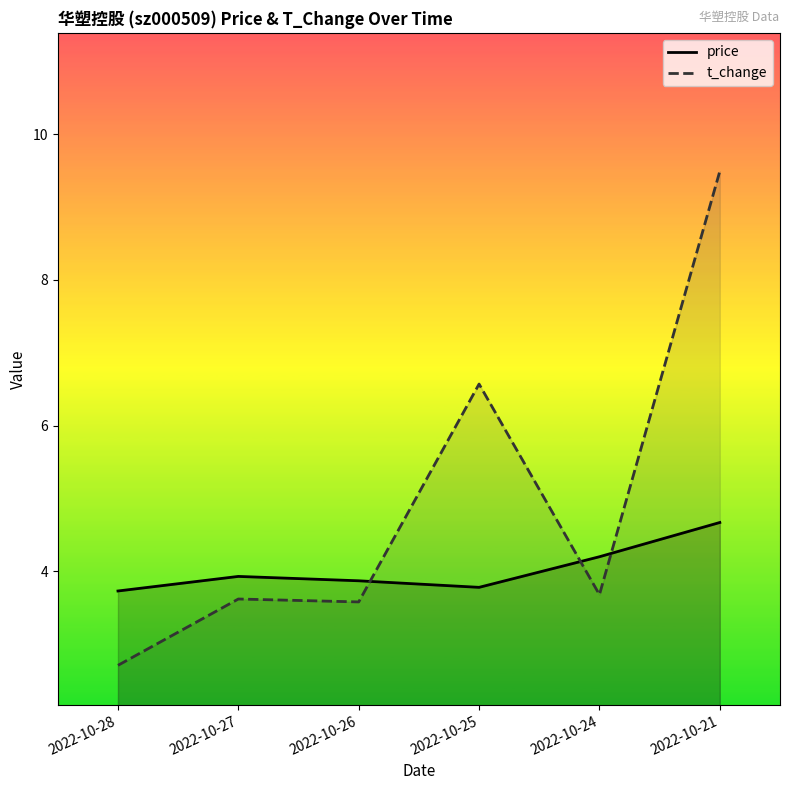

Which has a higher value, 2022-10-28 or 2022-10-25?

2022-10-25